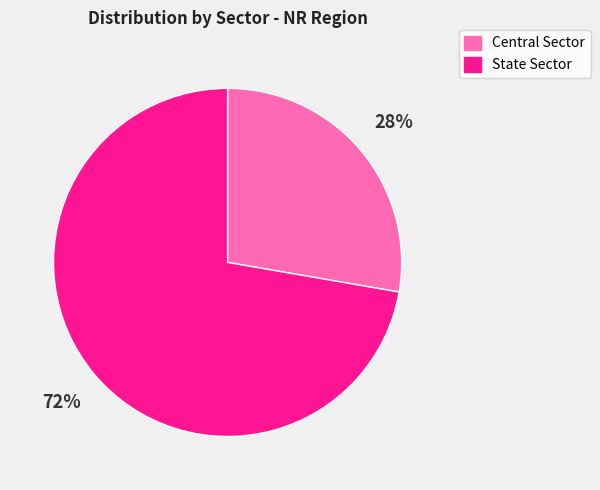

The State Sector slice represents 85% of the pie. True or false?

False